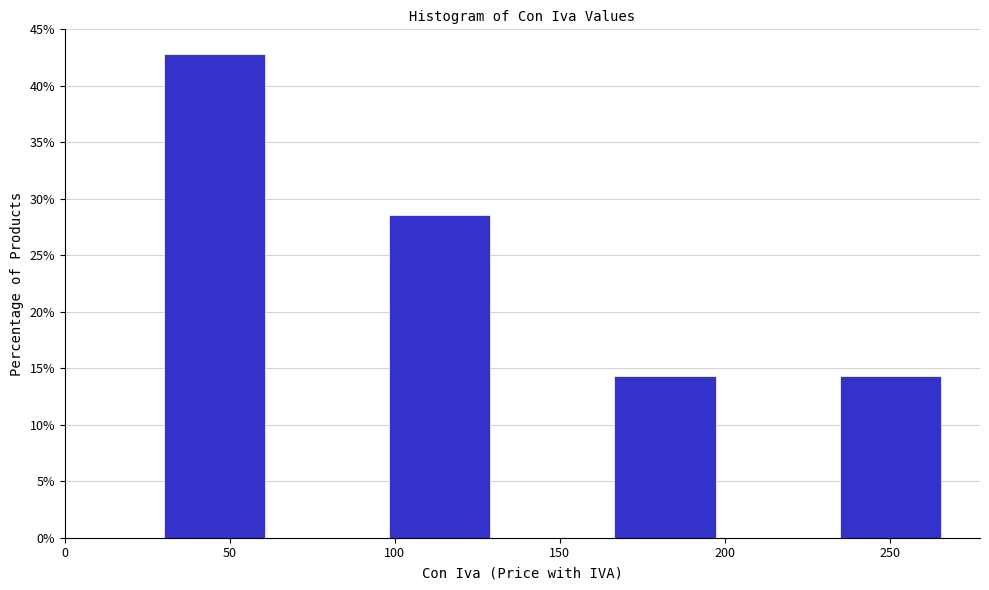

Reading left to right, transcribe this chart: for each bar, give the range it covers on the x-axis and its height. Neither the bar edges nor the heights are printed on the chart, so give them approximately, as read against the axes.

30 to 65: 43.0
65 to 100: 0
100 to 130: 28.5
130 to 165: 0
165 to 200: 14.5
200 to 235: 0
235 to 270: 14.5